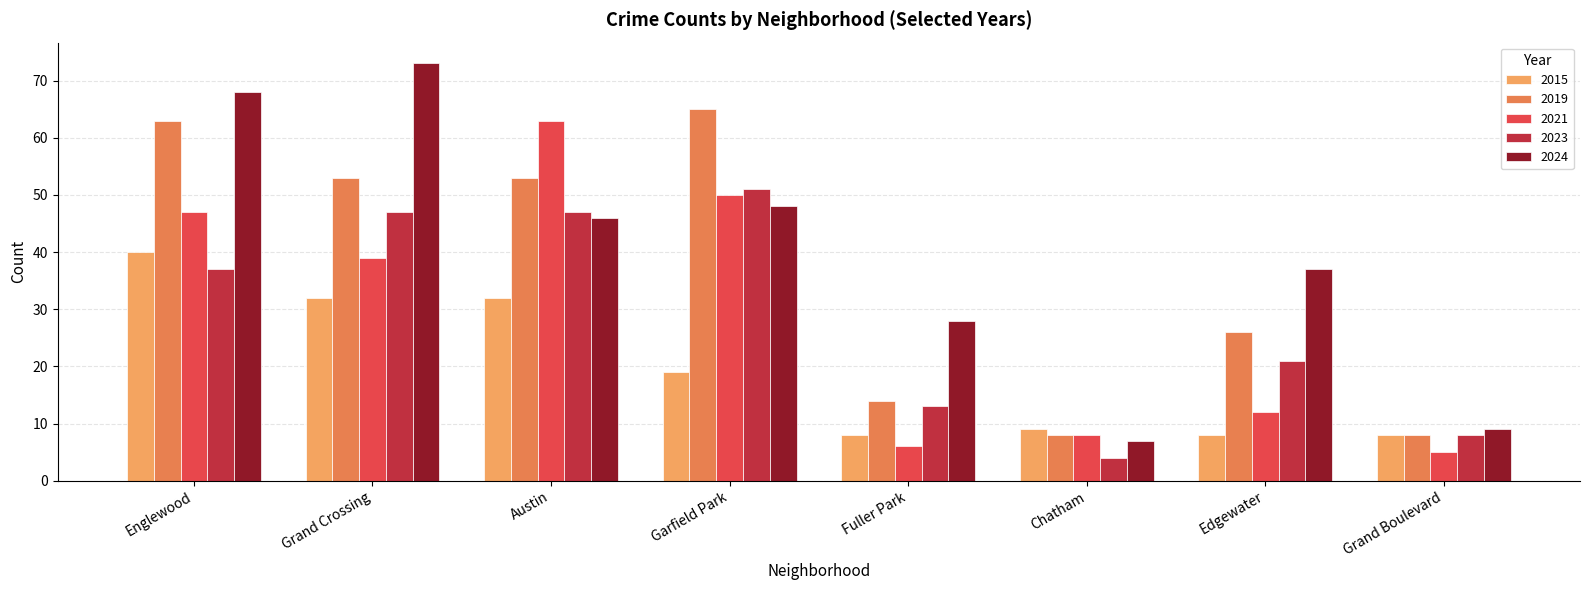

What is the difference between the highest and lowest values at Grand Boulevard?

4